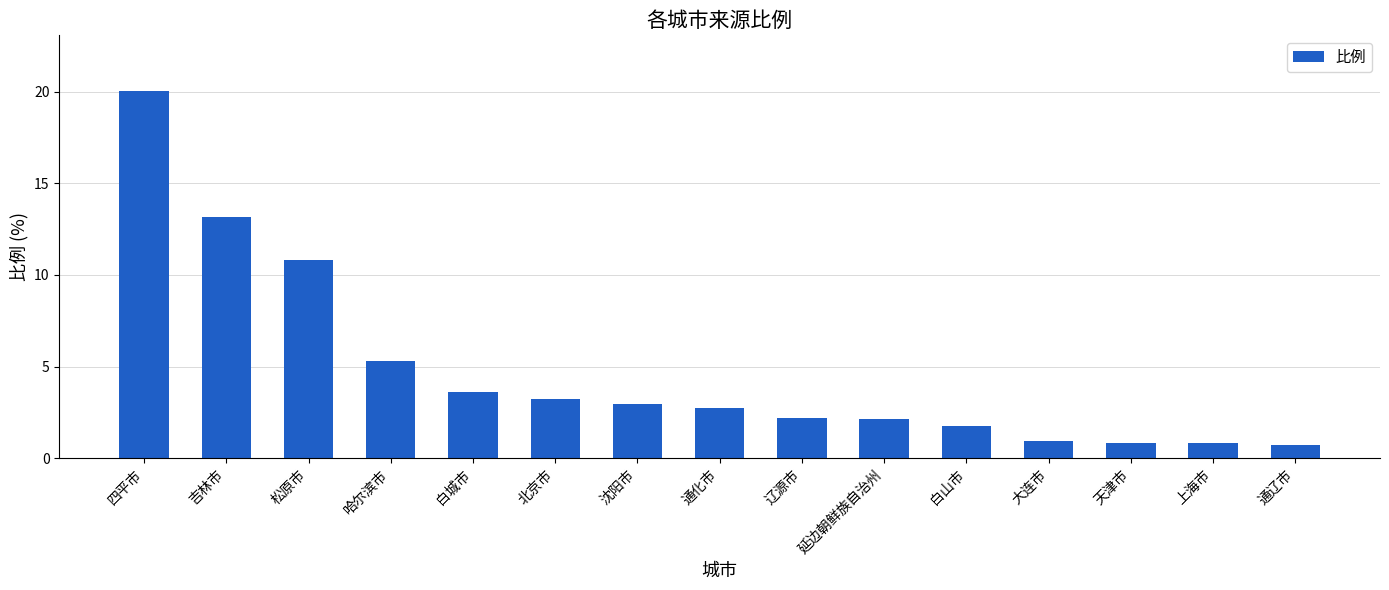

What is the ratio of the value at 大连市 to the value at 松原市?

0.1